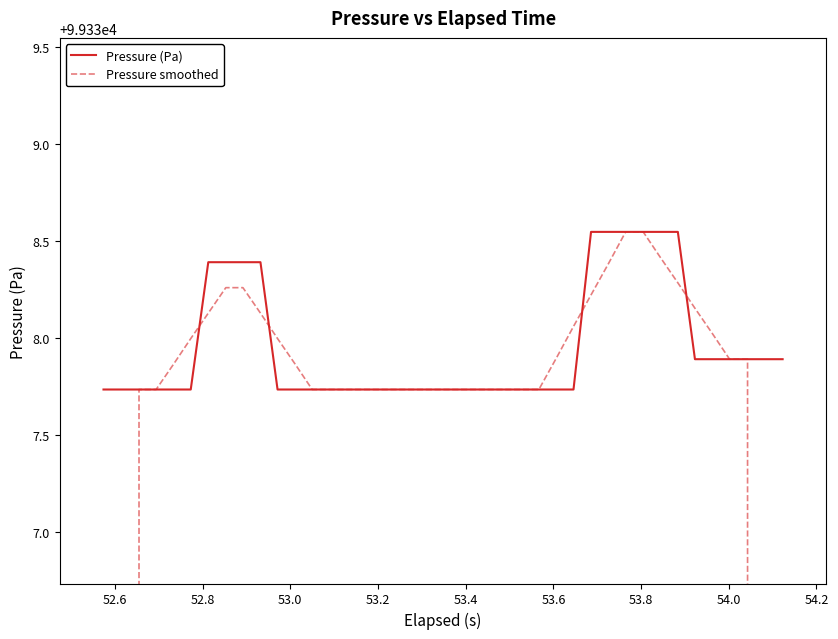

What is the highest value of the Pressure (Pa) series?

99338.5